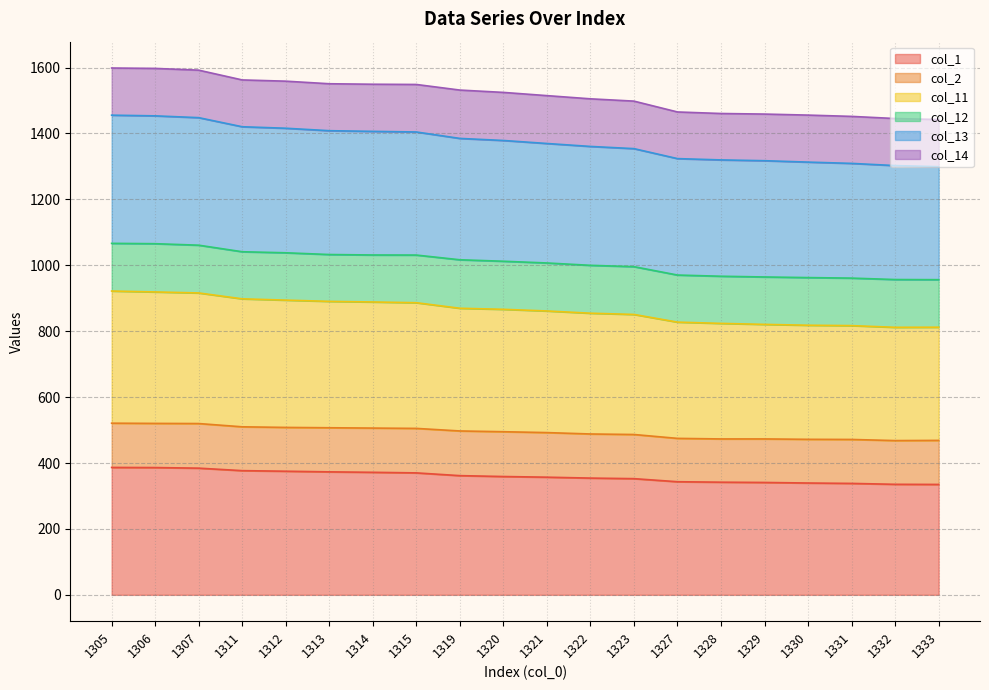

What is the difference between the second highest and minimum values in the col_1 series?

51.2